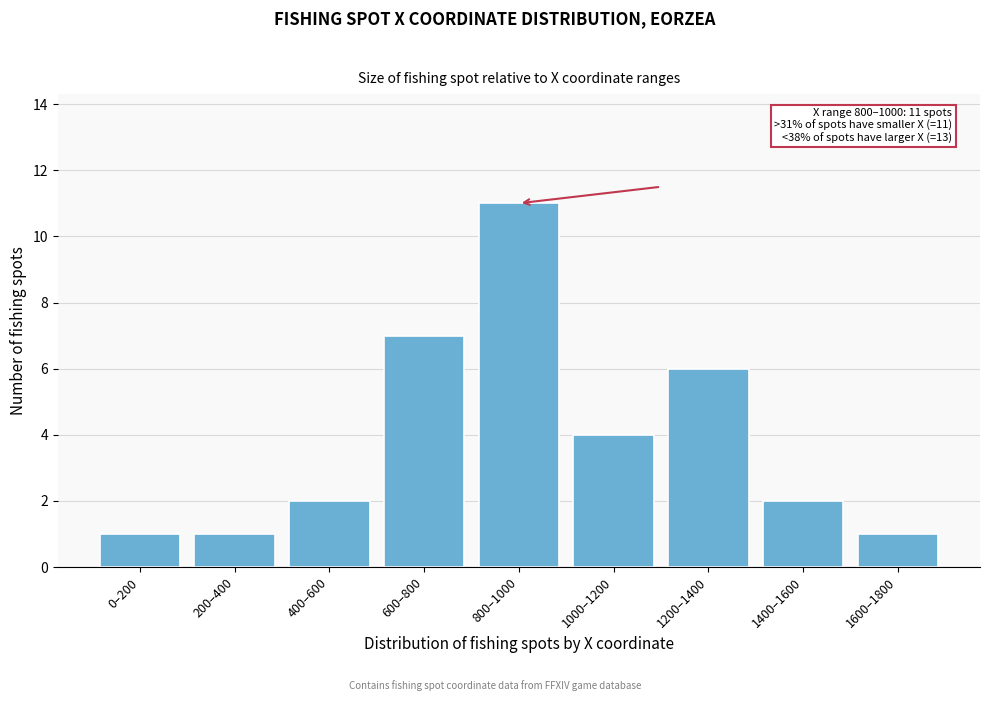

Reading left to right, transcribe all the data shown in this chart.

0–200=1	200–400=1	400–600=2	600–800=7	800–1000=11	1000–1200=4	1200–1400=6	1400–1600=2	1600–1800=1